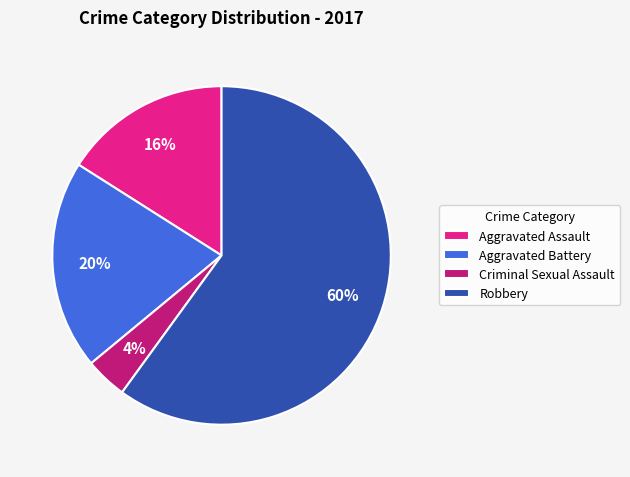

Which has a higher value, Robbery or Aggravated Battery?

Robbery